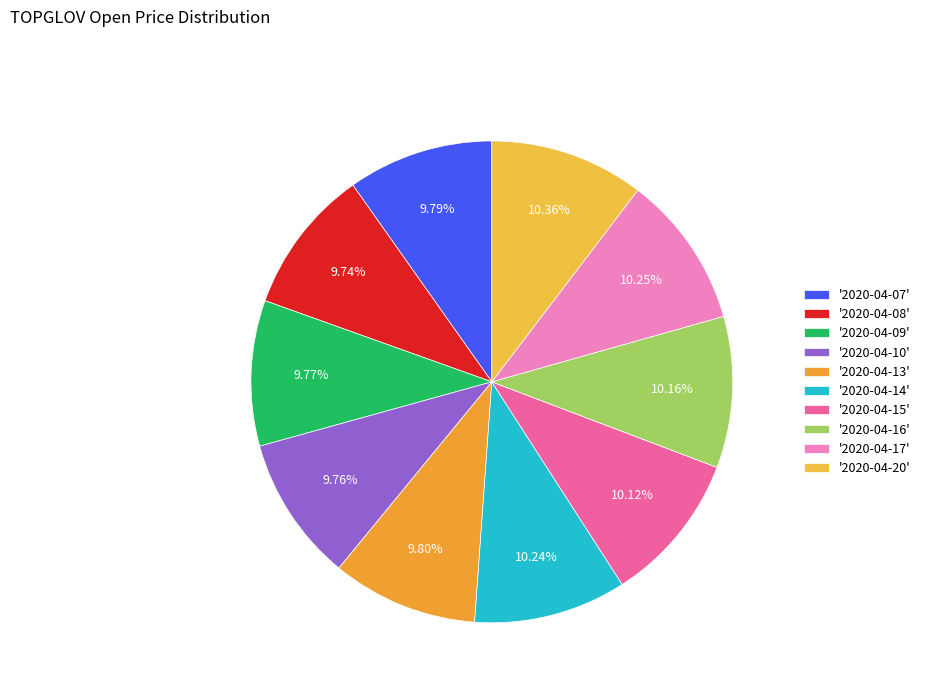

How many slices are in this pie chart?

10